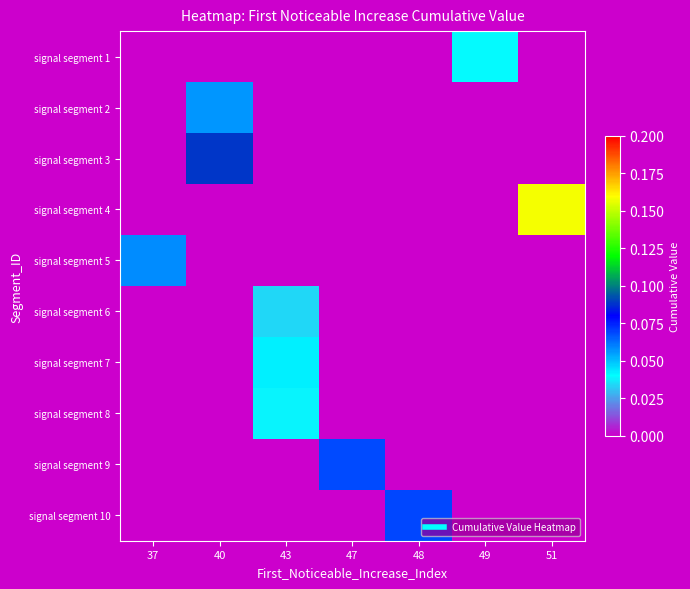

Between 48 and 47, which is larger?

48